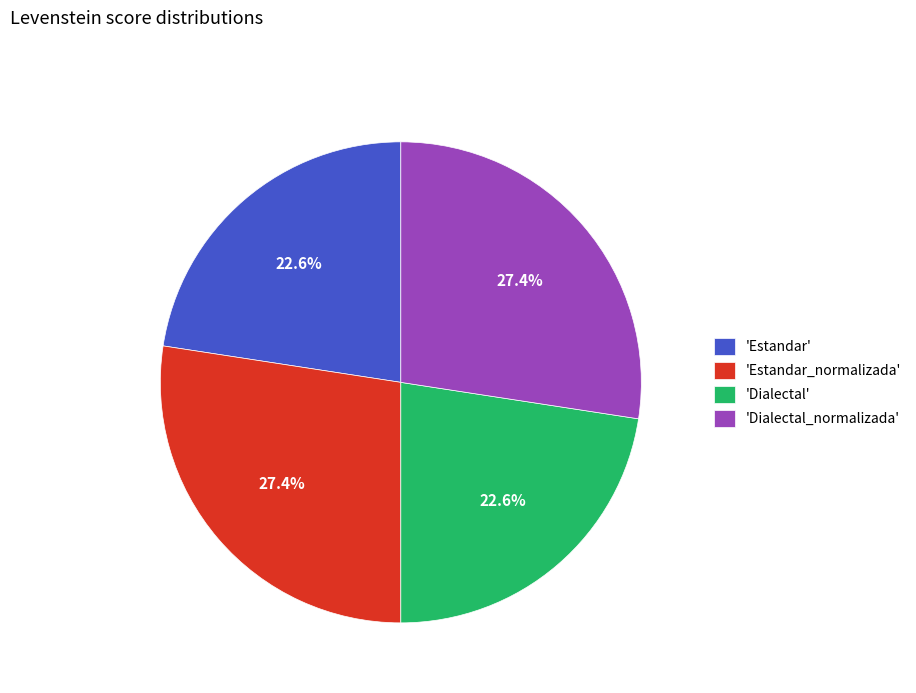

Does any single category account for the majority?

No